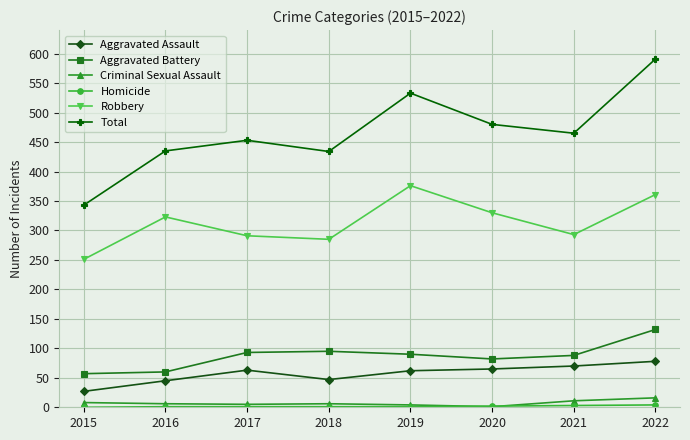

Which series has the largest total across all categories?

Total